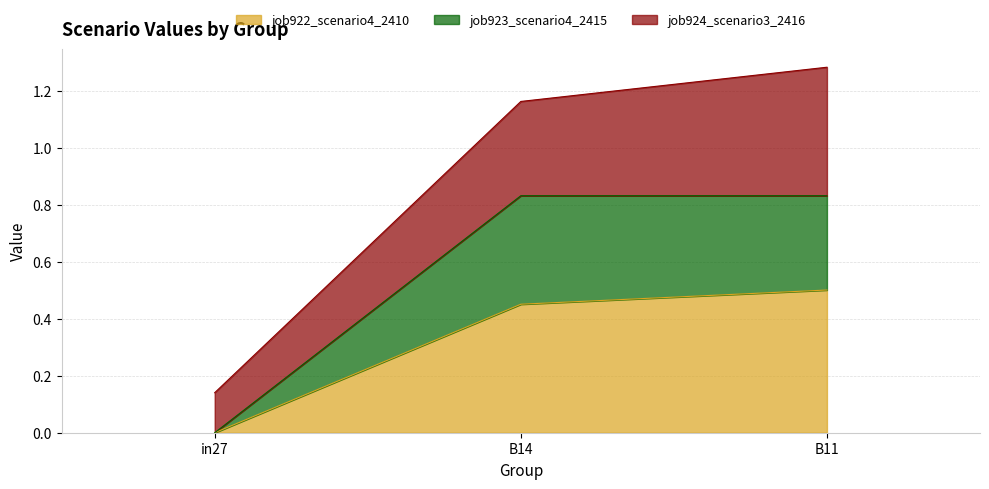

What are all the series names shown in the legend?

job922_scenario4_2410, job923_scenario4_2415, job924_scenario3_2416